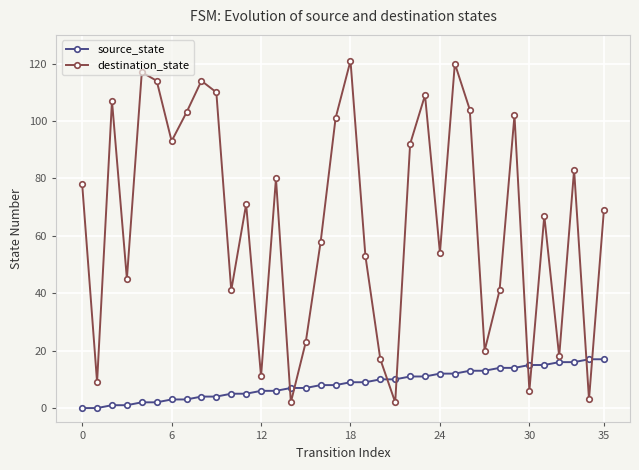

Which series has the largest total across all categories?

destination_state